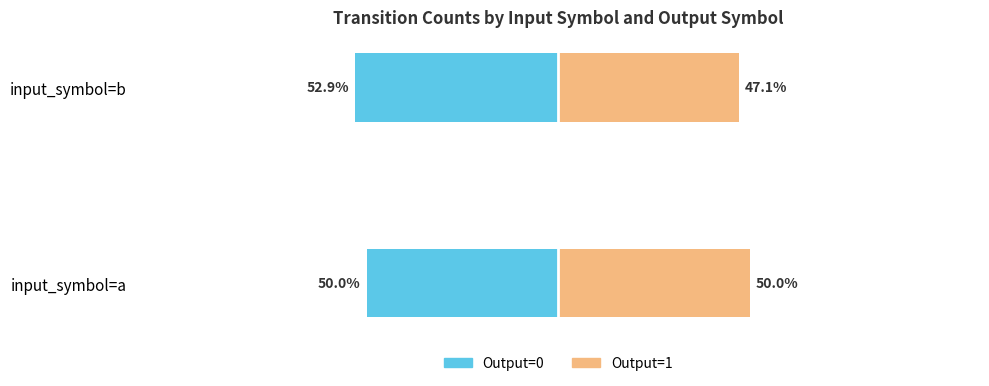

Is it true that output_symbol=0 count equals -52.9 at input_symbol=b?

True